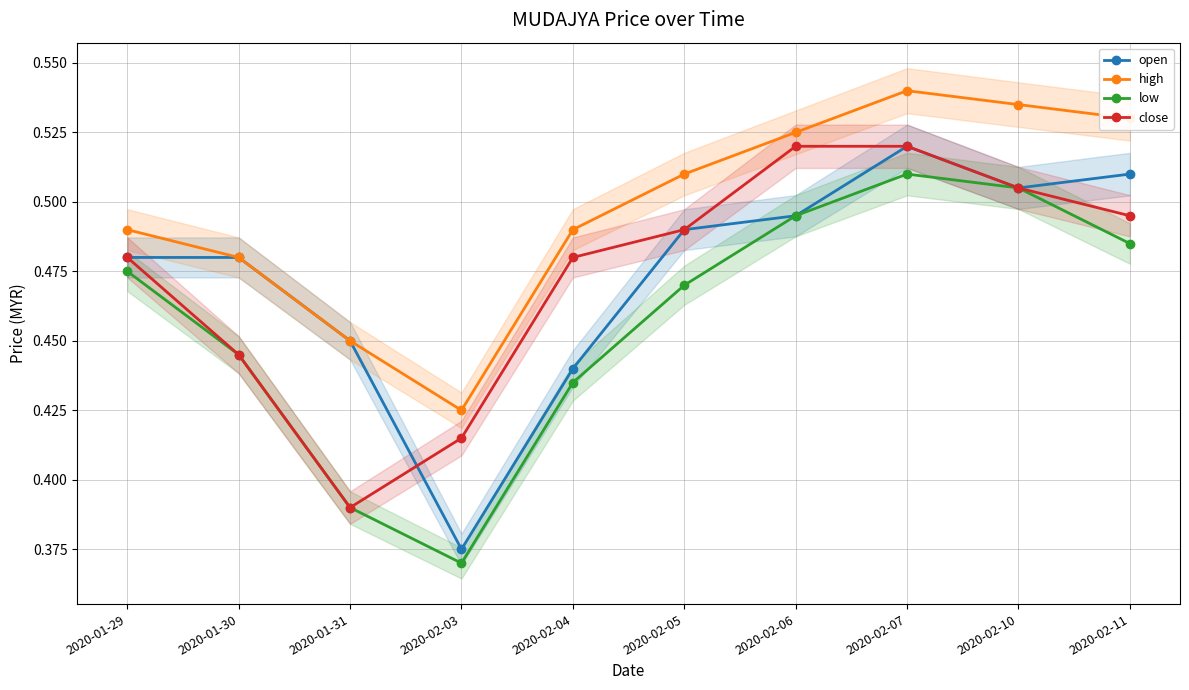

True or false: low and close intersect in this chart.

False